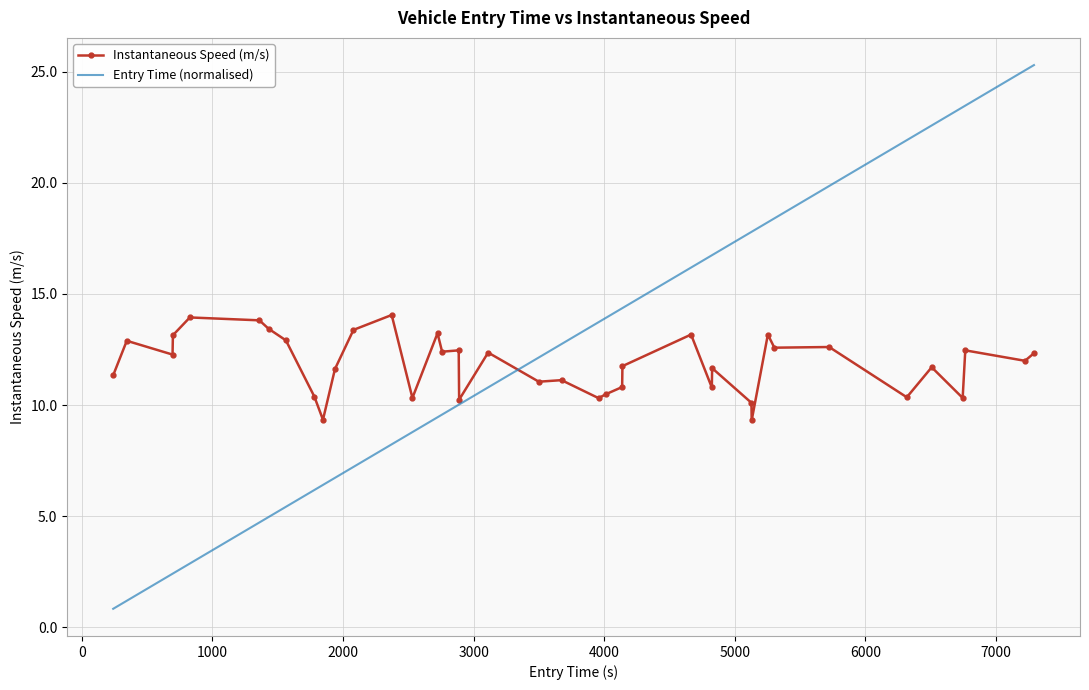

True or false: Instantaneous Speed (m/s) and Entry Time (normalised) intersect in this chart.

True